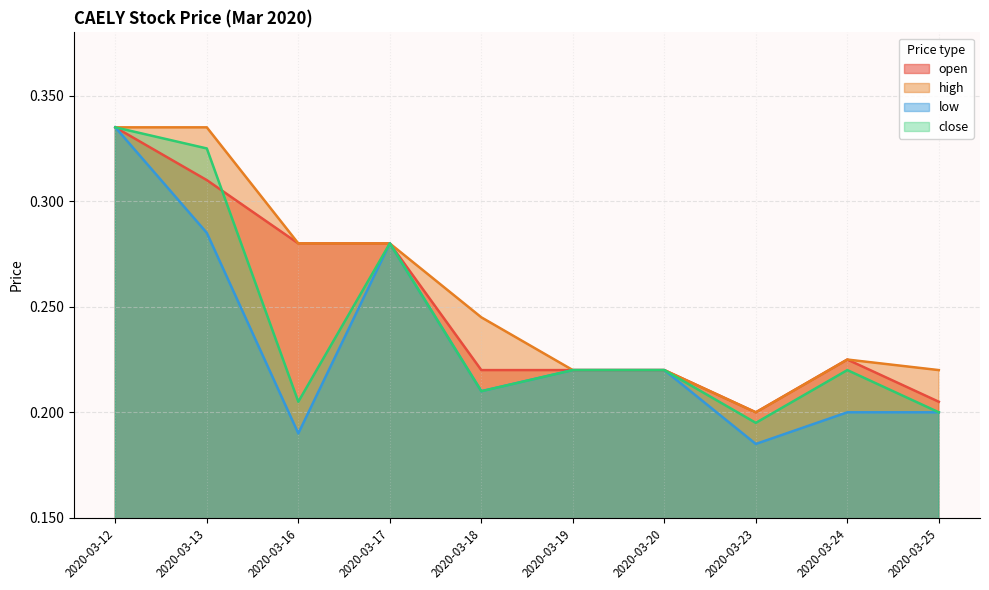

True or false: high and close intersect in this chart.

False